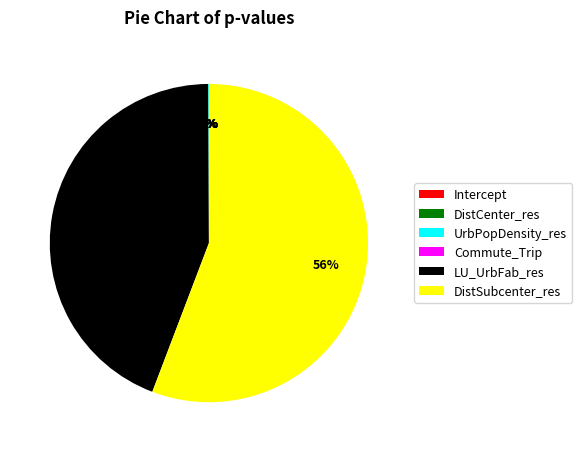

Is there a majority slice in this chart?

Yes